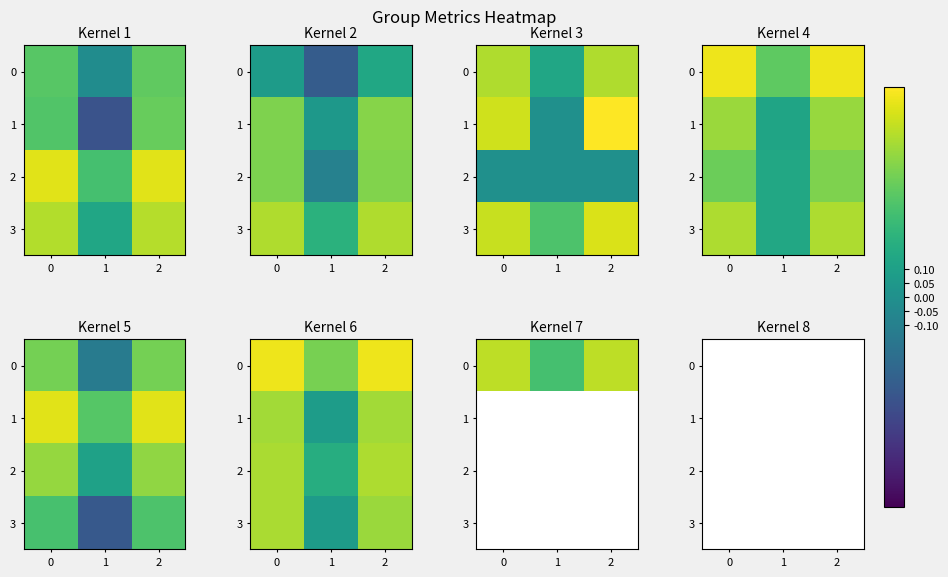

Is the value of 3 at 1 greater than the value of 2 at 2?

No